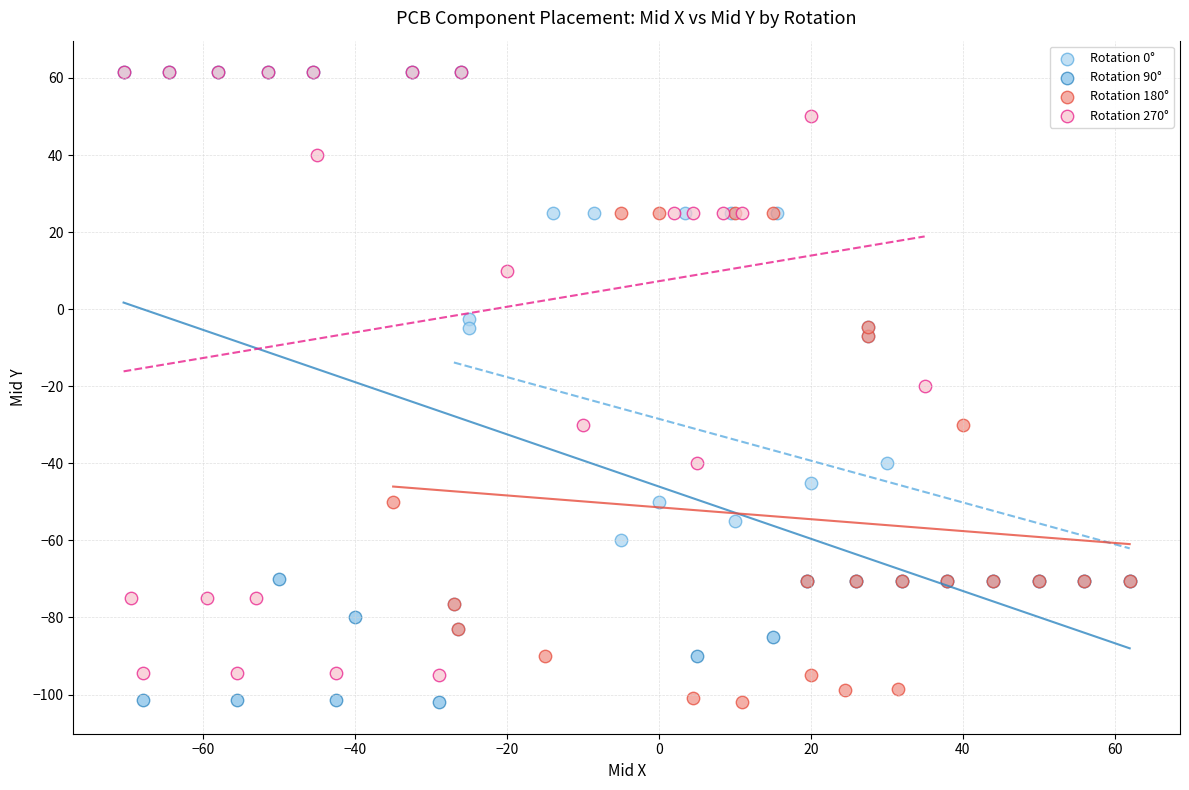

Which series has the widest spread of Y values?

Rotation 90°